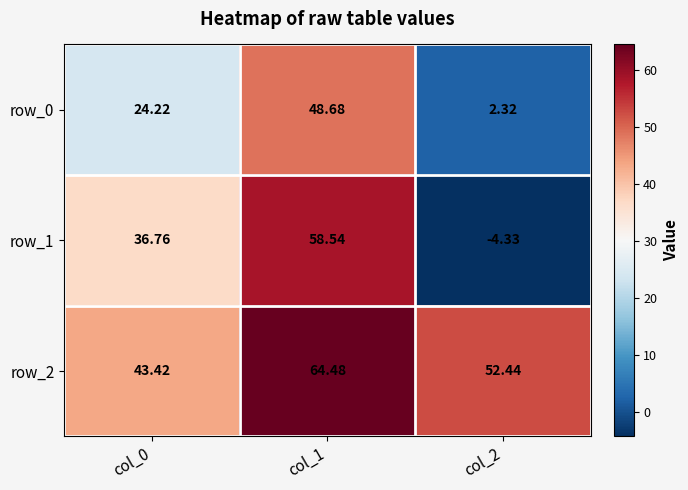

At which label does row_1 reach its peak?

col_1